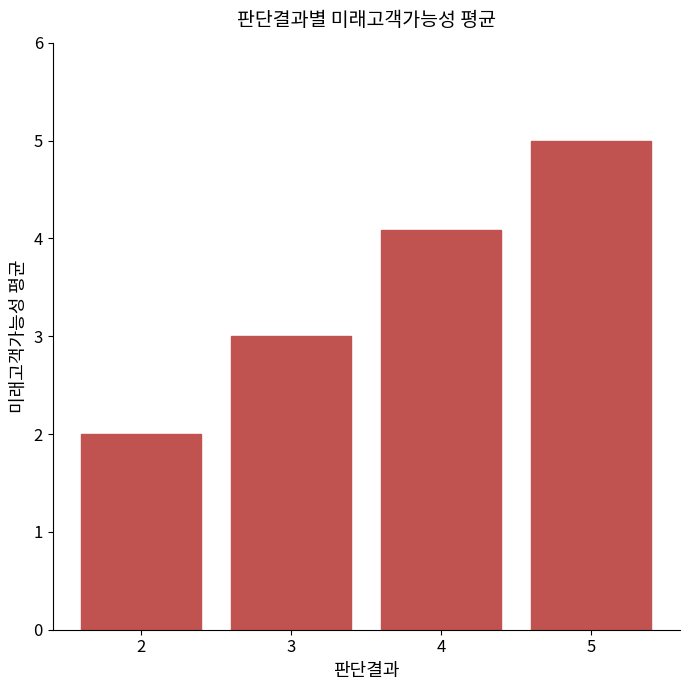

Read the value at 4.

4.1